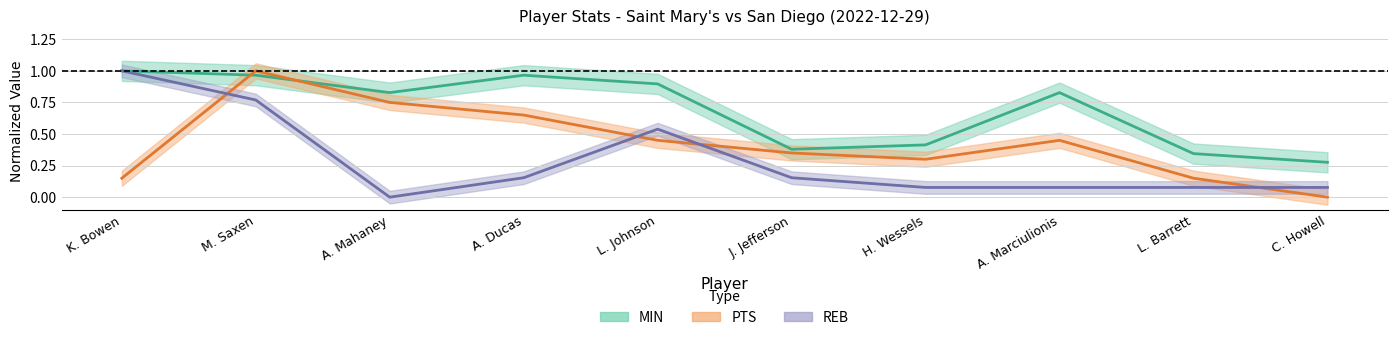

True or false: REB and MIN intersect in this chart.

False